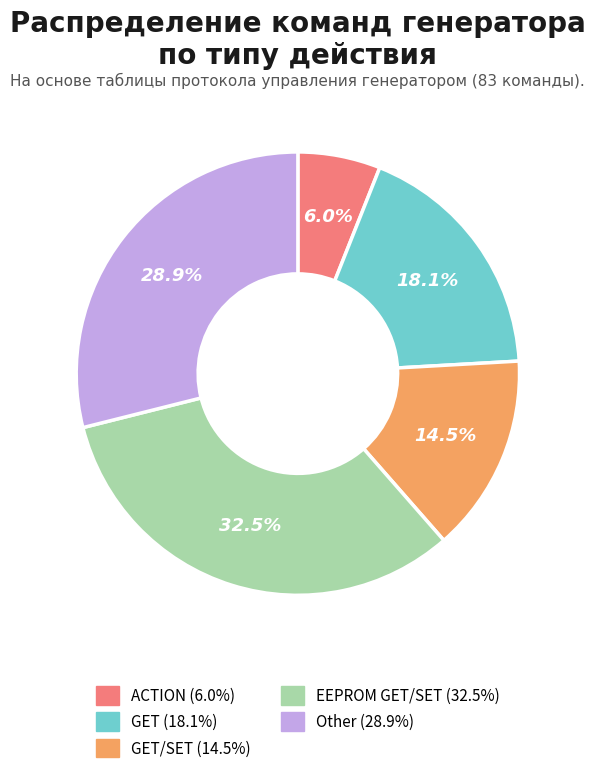

Does any single category account for the majority?

No